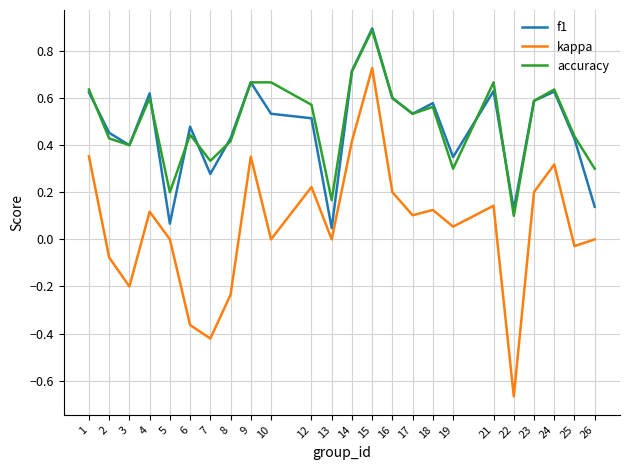

True or false: f1 and kappa cross at least once.

False